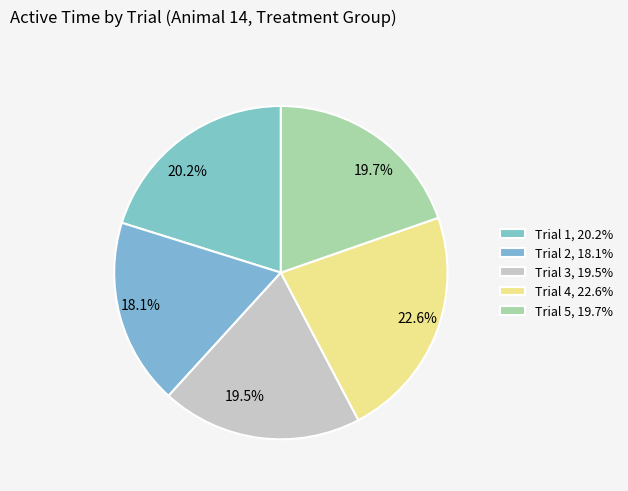

Which category has the smallest portion of the pie?

Trial 2